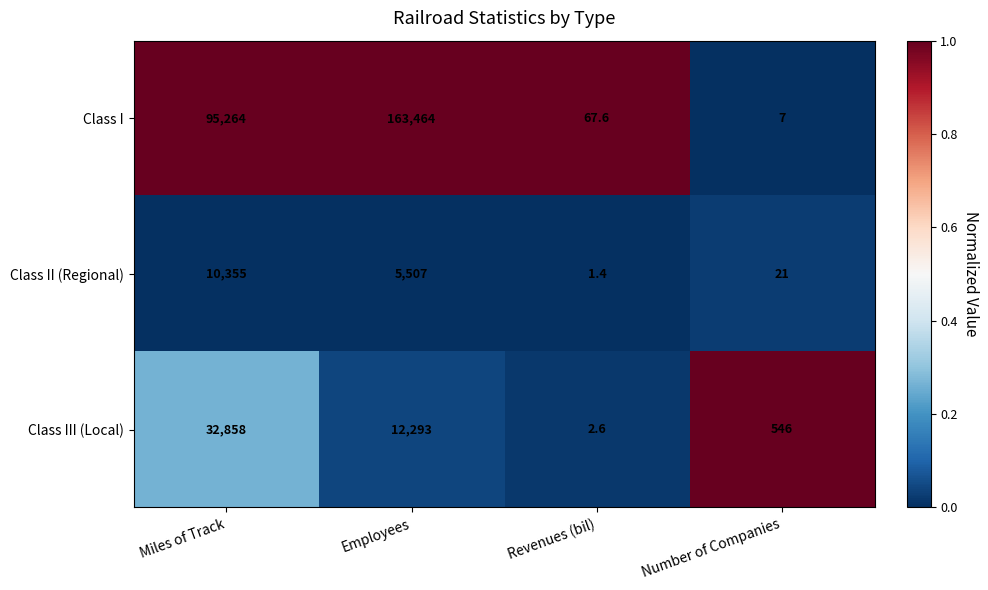

Reading left to right, transcribe all the data shown in this chart.

Class I: Miles of Track=95264.0	Employees=163464.0	Revenues (bil)=67.6	Number of Companies=7.0
Class II (Regional): Miles of Track=10355.0	Employees=5507.0	Revenues (bil)=1.4	Number of Companies=21.0
Class III (Local): Miles of Track=32858.0	Employees=12293.0	Revenues (bil)=2.6	Number of Companies=546.0